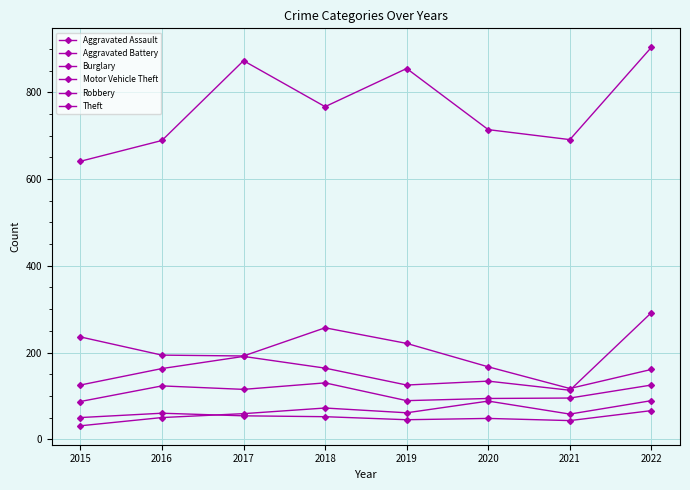

How many lines are shown in the chart?

6